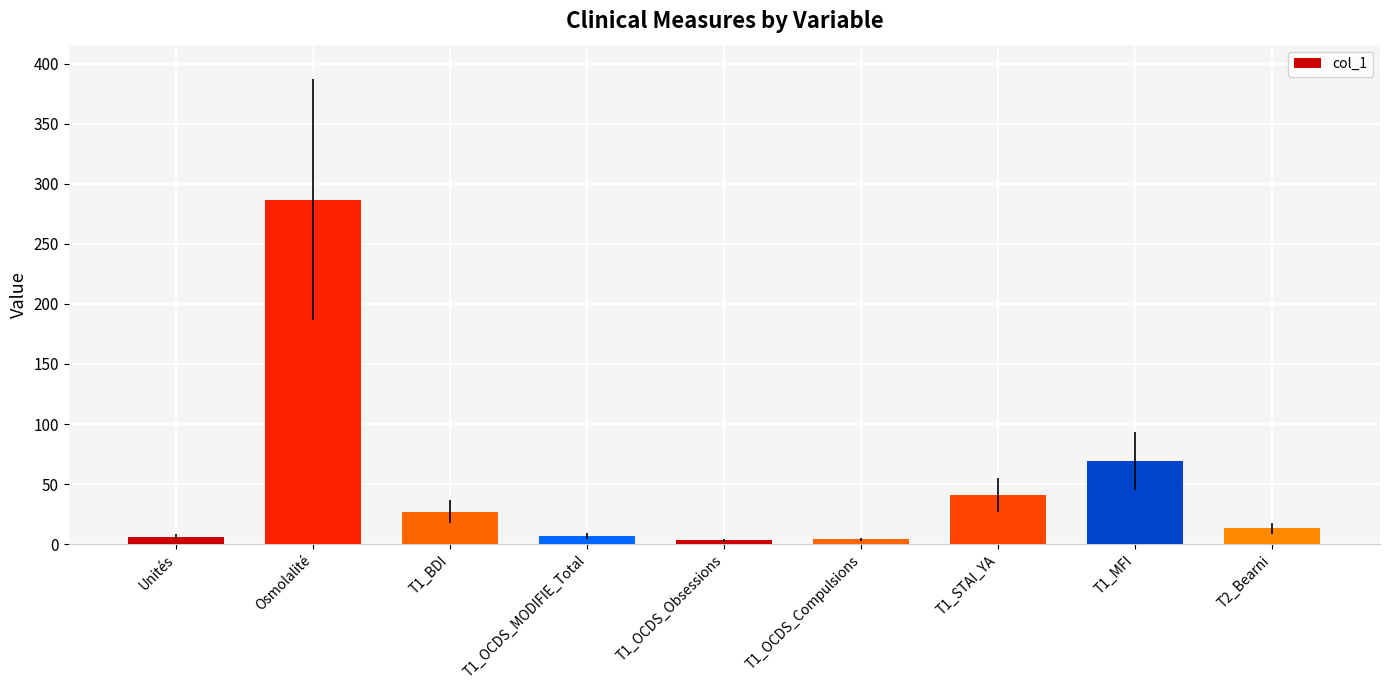

What is the value of the 3rd bar from the left?

27.0